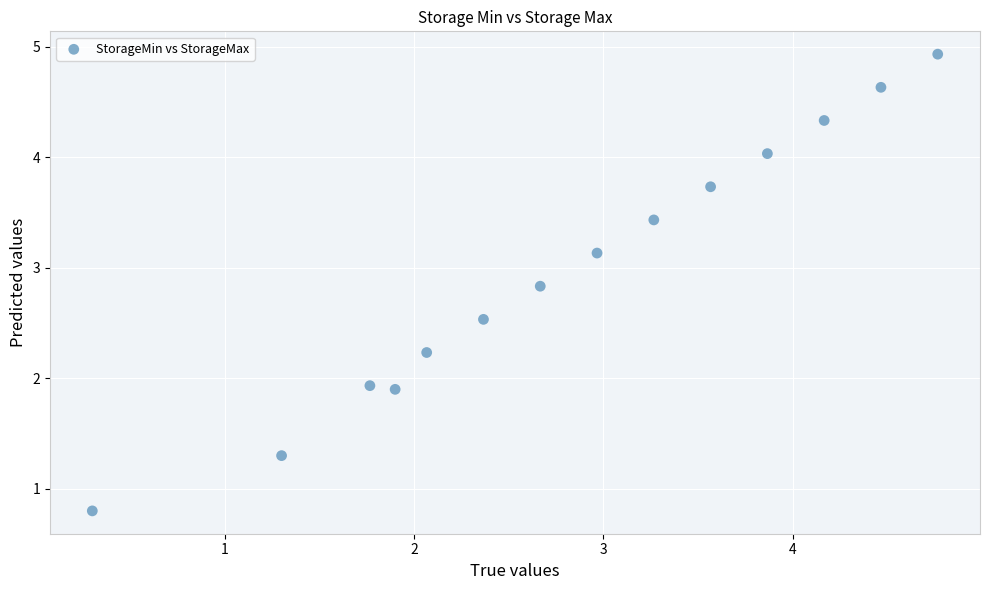

What is the range of Y values (max minus min)?

4.1